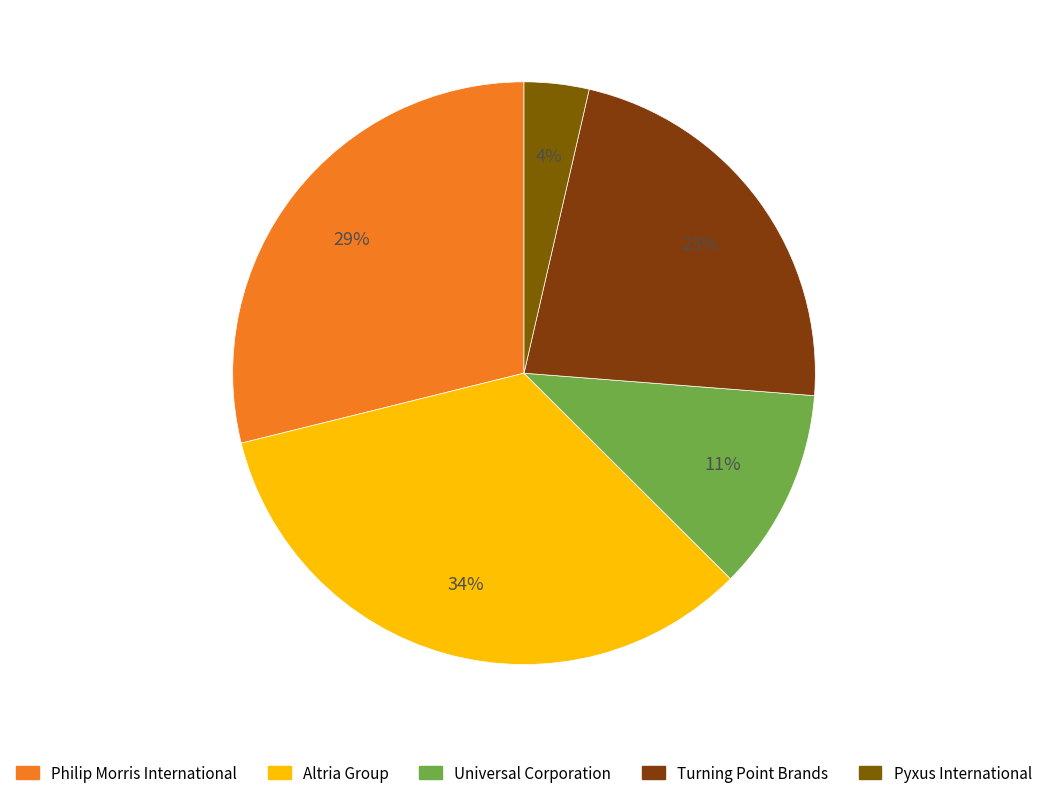

What is the ratio of the value at Pyxus International to the value at Philip Morris International?

0.1